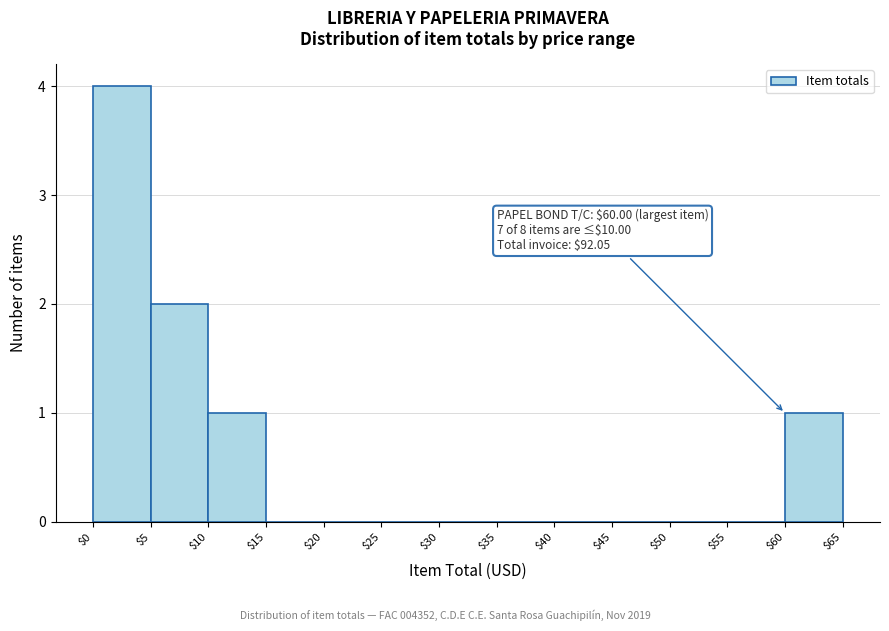

Which range on the x-axis has the tallest bar?

$0 to $5